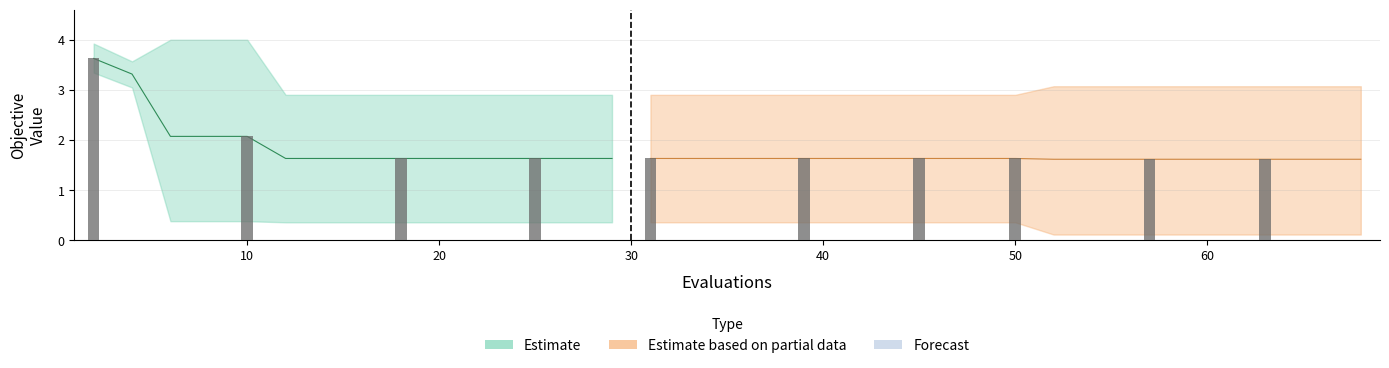

Reading right to left, list all the values displayed in this chart.

mean: 39=1.6	38=1.6	37=1.6	36=1.6	35=1.6	34=1.6	33=1.6	32=1.6	31=1.6	30=1.6	29=1.6	28=1.6	27=1.6	26=1.6	25=1.6	24=1.6	23=1.6	22=1.6	21=1.6	20=1.6	19=1.6	18=1.6	17=1.6	16=1.6	15=1.6	14=1.6	13=1.6	12=1.6	11=1.6	10=1.6	9=1.6	8=1.6	7=1.6	6=1.6	5=1.6	4=2.1	3=2.1	2=2.1	1=3.3	0=3.6
best: 39=0.1	38=0.1	37=0.1	36=0.1	35=0.1	34=0.1	33=0.1	32=0.1	31=0.1	30=0.1	29=0.1	28=0.4	27=0.4	26=0.4	25=0.4	24=0.4	23=0.4	22=0.4	21=0.4	20=0.4	19=0.4	18=0.4	17=0.4	16=0.4	15=0.4	14=0.4	13=0.4	12=0.4	11=0.4	10=0.4	9=0.4	8=0.4	7=0.4	6=0.4	5=0.4	4=0.4	3=0.4	2=0.4	1=3.0	0=3.3
worst: 39=3.1	38=3.1	37=3.1	36=3.1	35=3.1	34=3.1	33=3.1	32=3.1	31=3.1	30=3.1	29=3.1	28=2.9	27=2.9	26=2.9	25=2.9	24=2.9	23=2.9	22=2.9	21=2.9	20=2.9	19=2.9	18=2.9	17=2.9	16=2.9	15=2.9	14=2.9	13=2.9	12=2.9	11=2.9	10=2.9	9=2.9	8=2.9	7=2.9	6=2.9	5=2.9	4=4.0	3=4.0	2=4.0	1=3.6	0=3.9